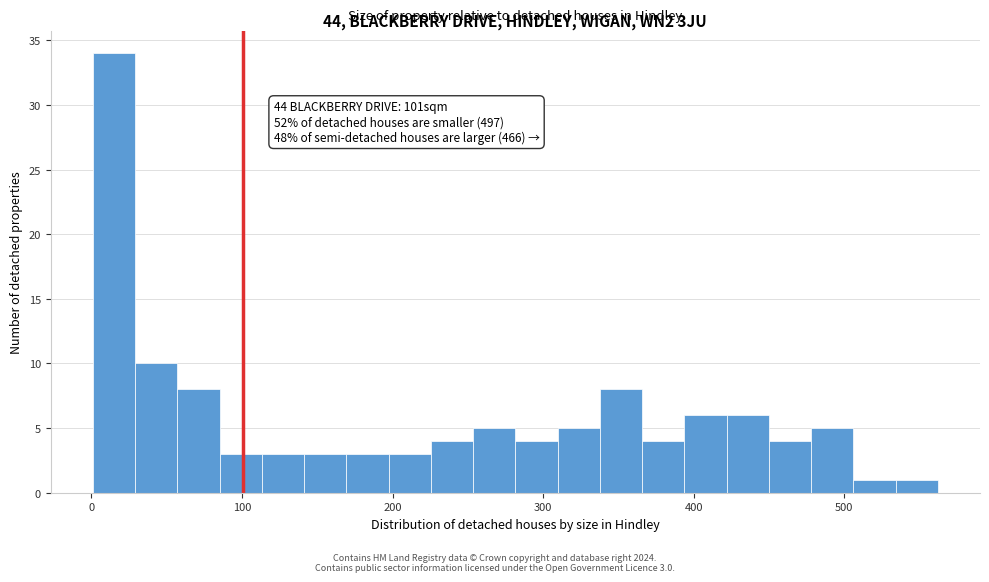

Around what value on the x-axis is the tallest bar? Give the approximate position of its centre, as read against the axis.

20